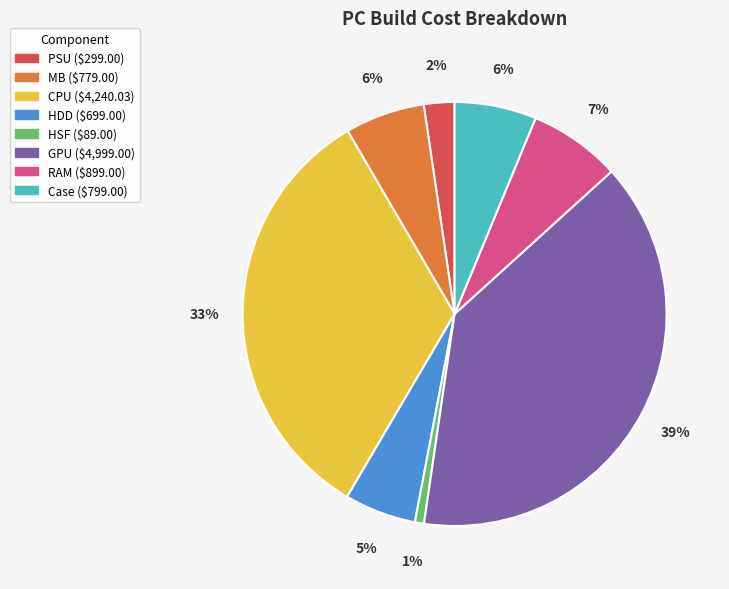

How many slices are in this pie chart?

8